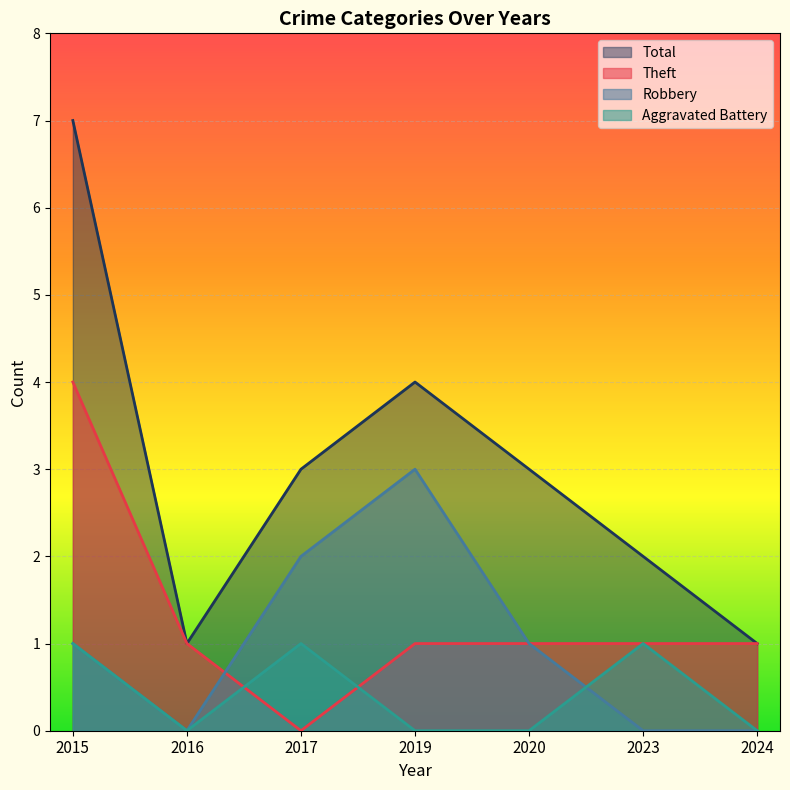

What is the difference between the Robbery values at 2020 and 2017?

1